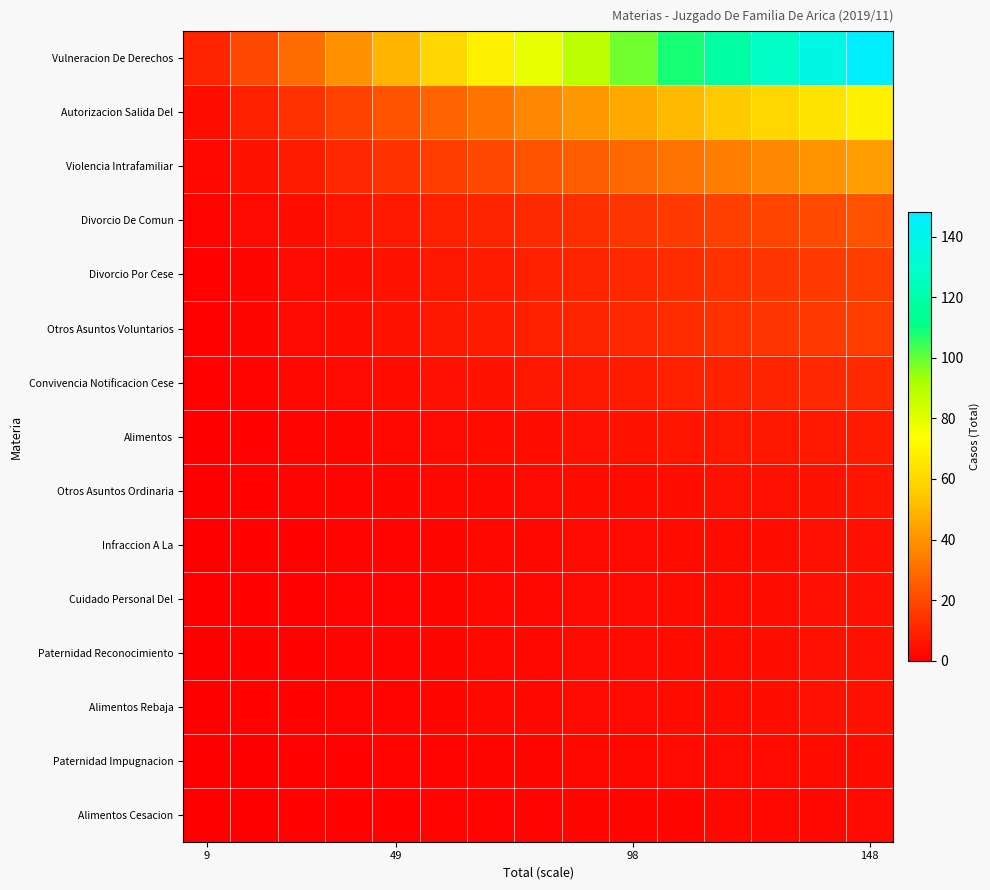

How many data points does each series have?

15